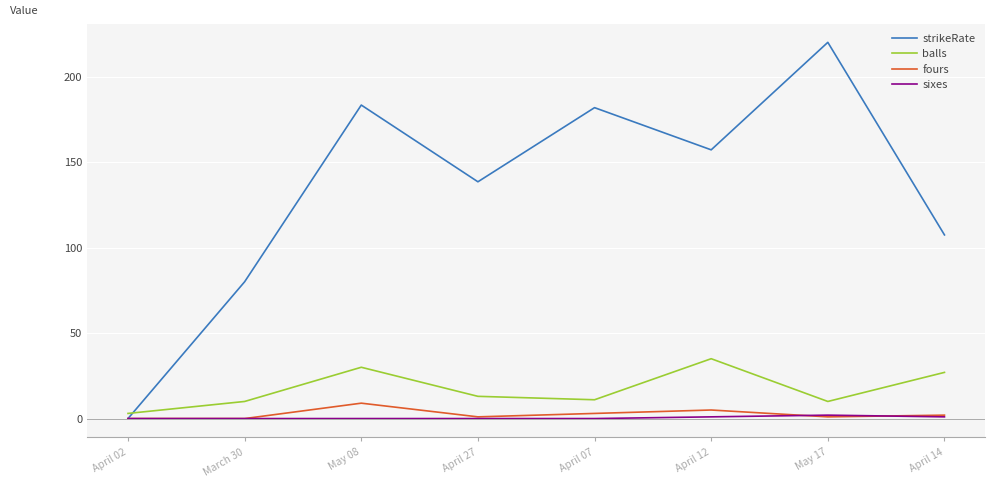

Does the chart display data point markers on the line(s)?

No